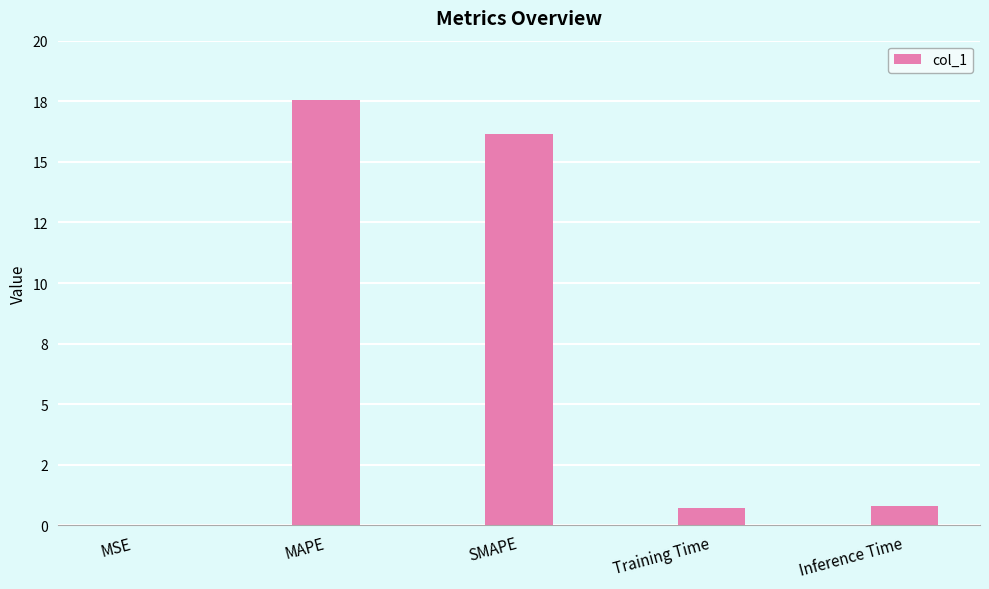

What is the sum of the values at Inference Time and SMAPE?

16.9